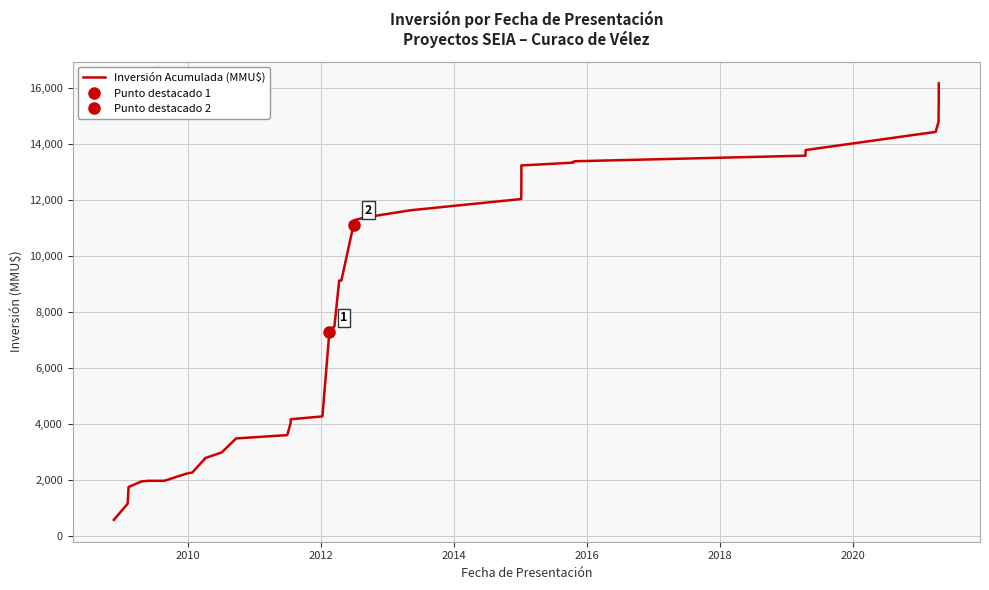

What is the maximum value shown in the chart?

16163